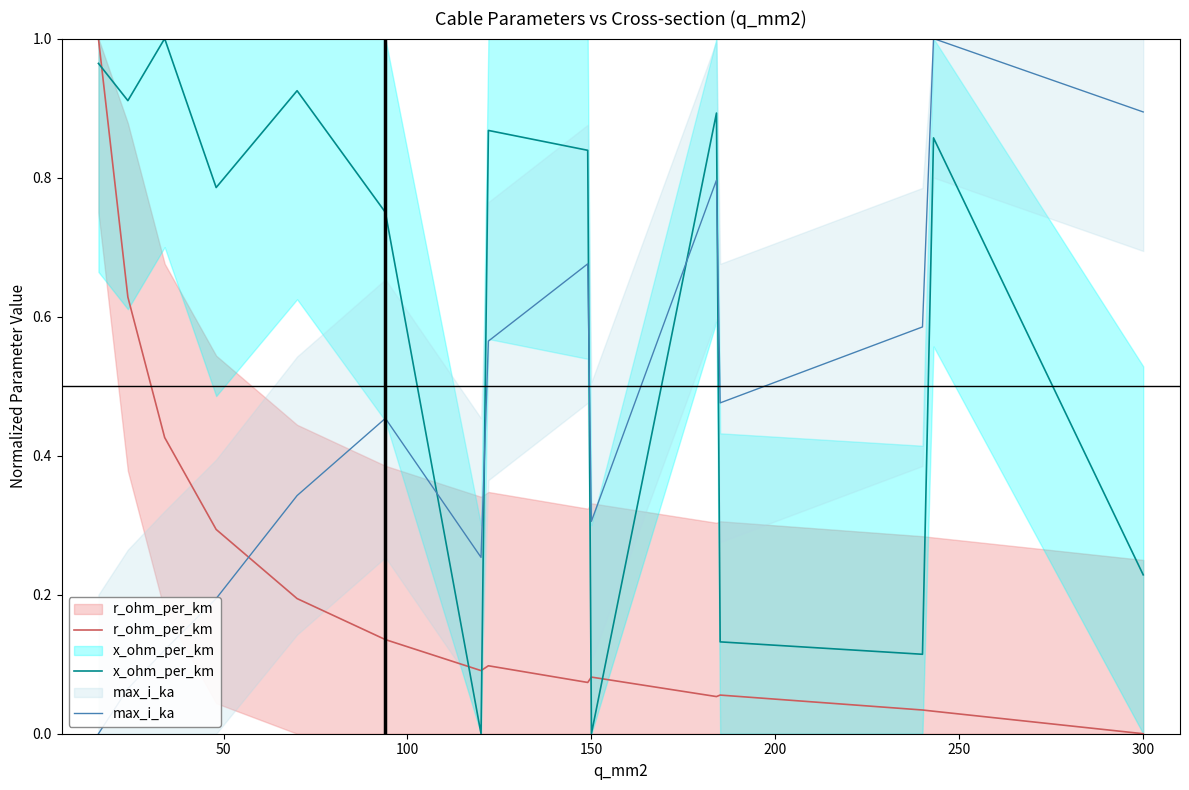

At which category does x_ohm_per_km reach its first local valley?

50